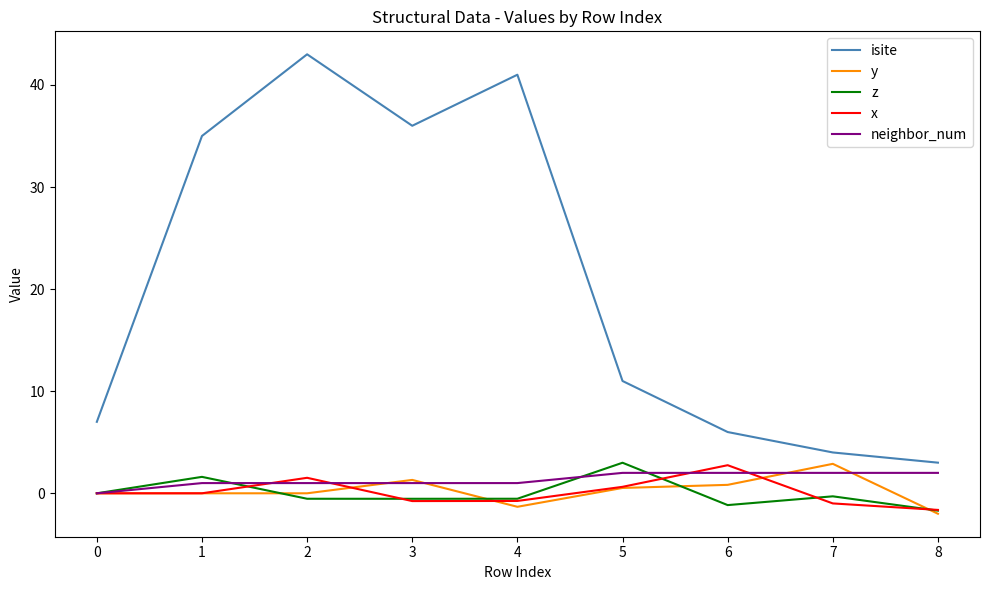

Which series has the widest spread of values?

isite